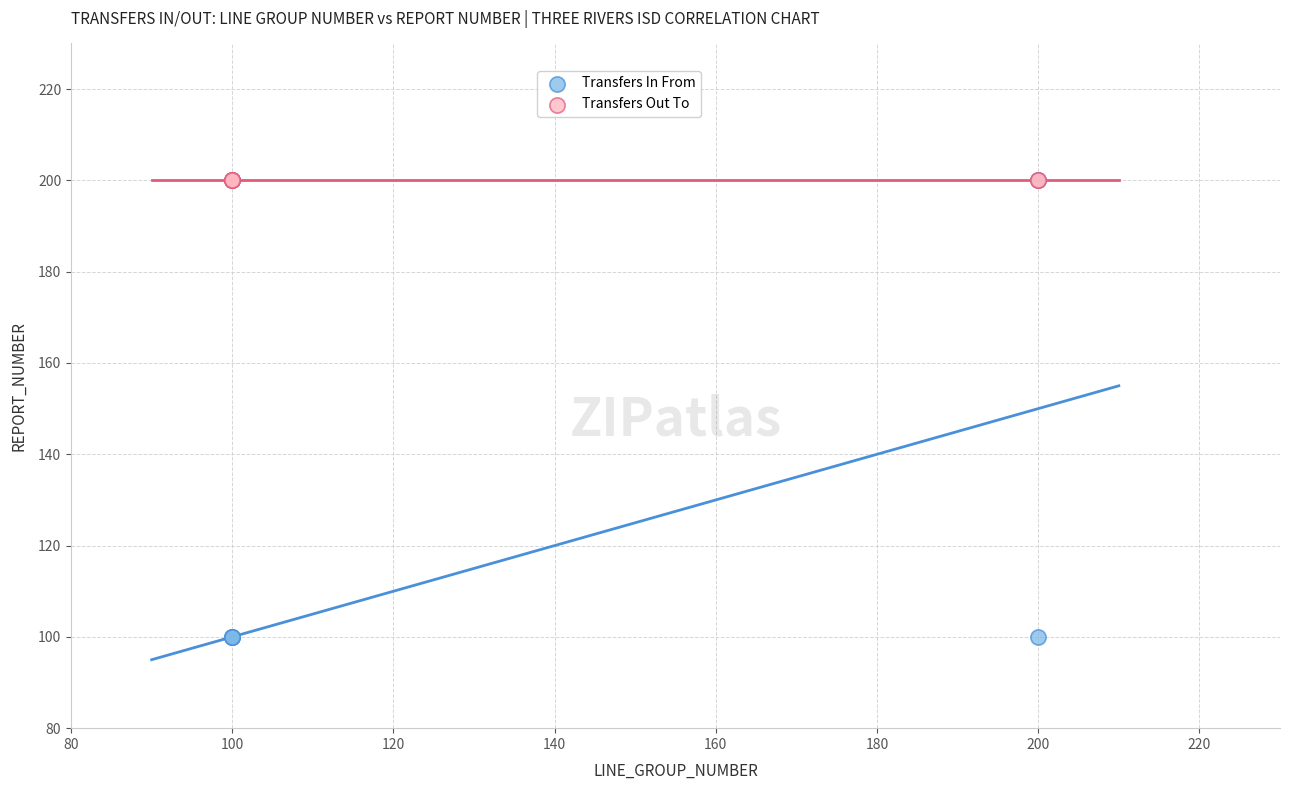

Which series reaches the minimum Y coordinate?

Transfers In From